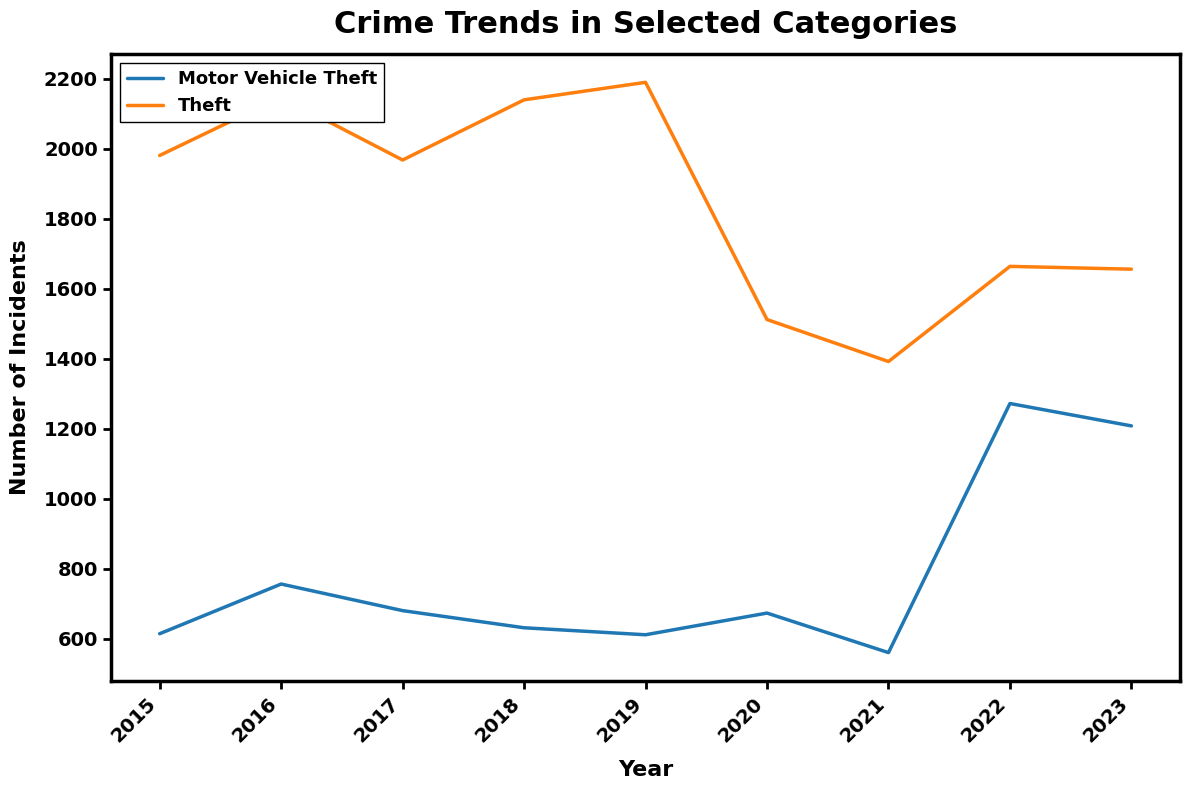

Where does the Theft series first go above 1968?

2015